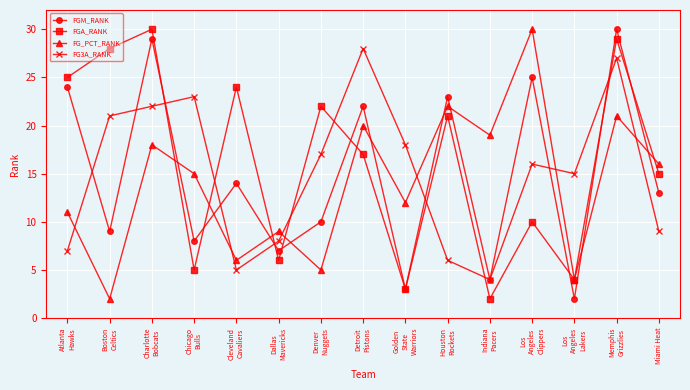

What is the approximate value of FGM_RANK at Detroit
Pistons, to the nearest 5?

20